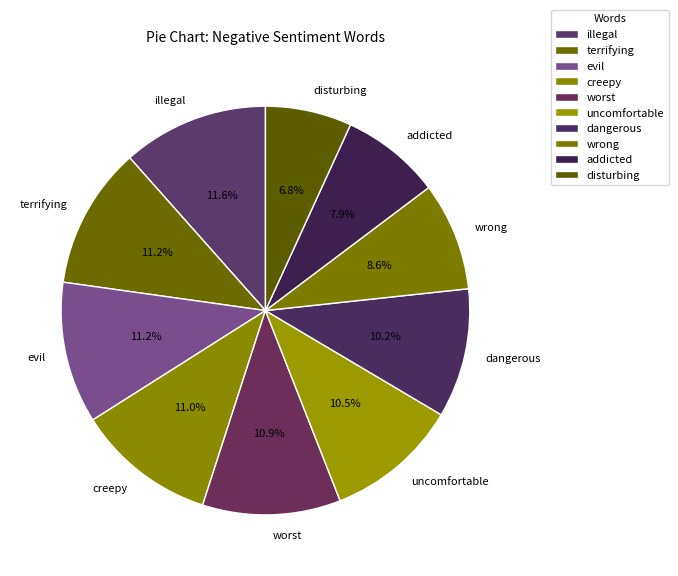

Is it true that terrifying is 17% of the pie?

False